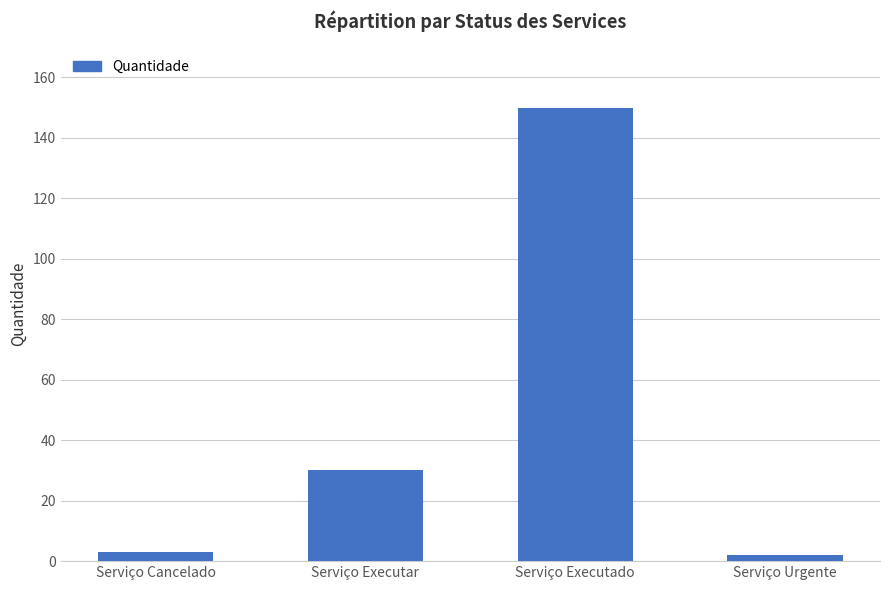

Does the chart contain any negative values?

No